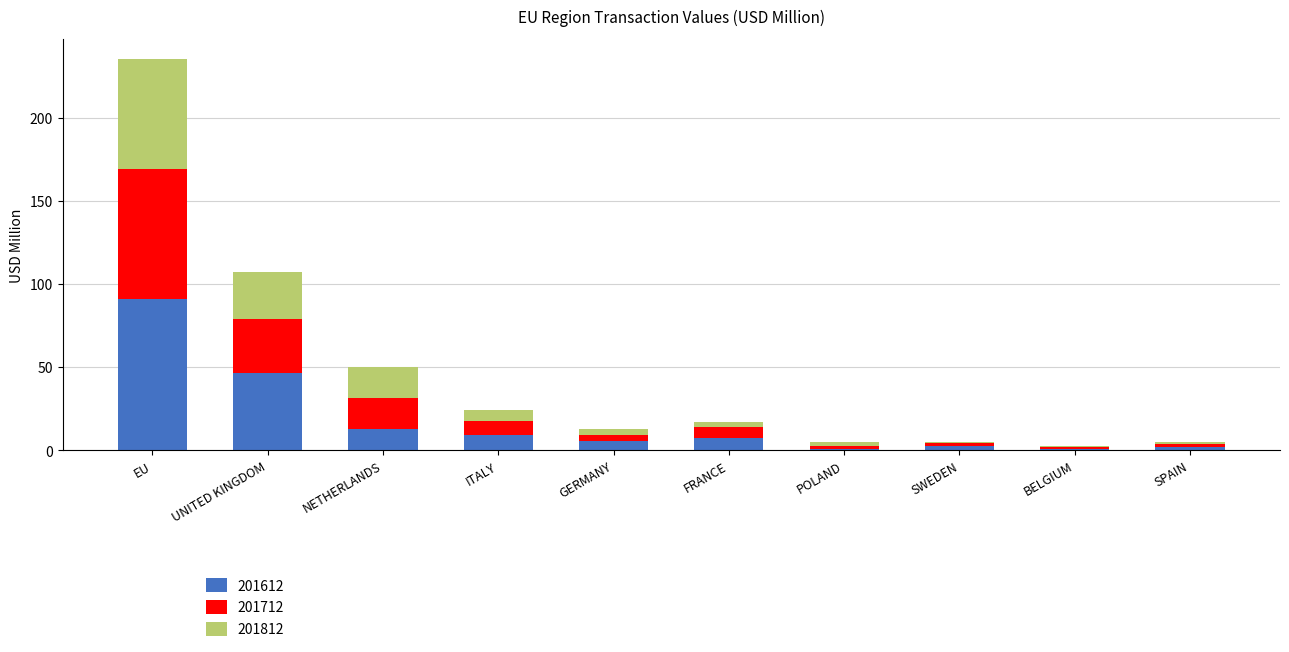

The 201612 series shows 79.7 at UNITED KINGDOM. True or false?

False